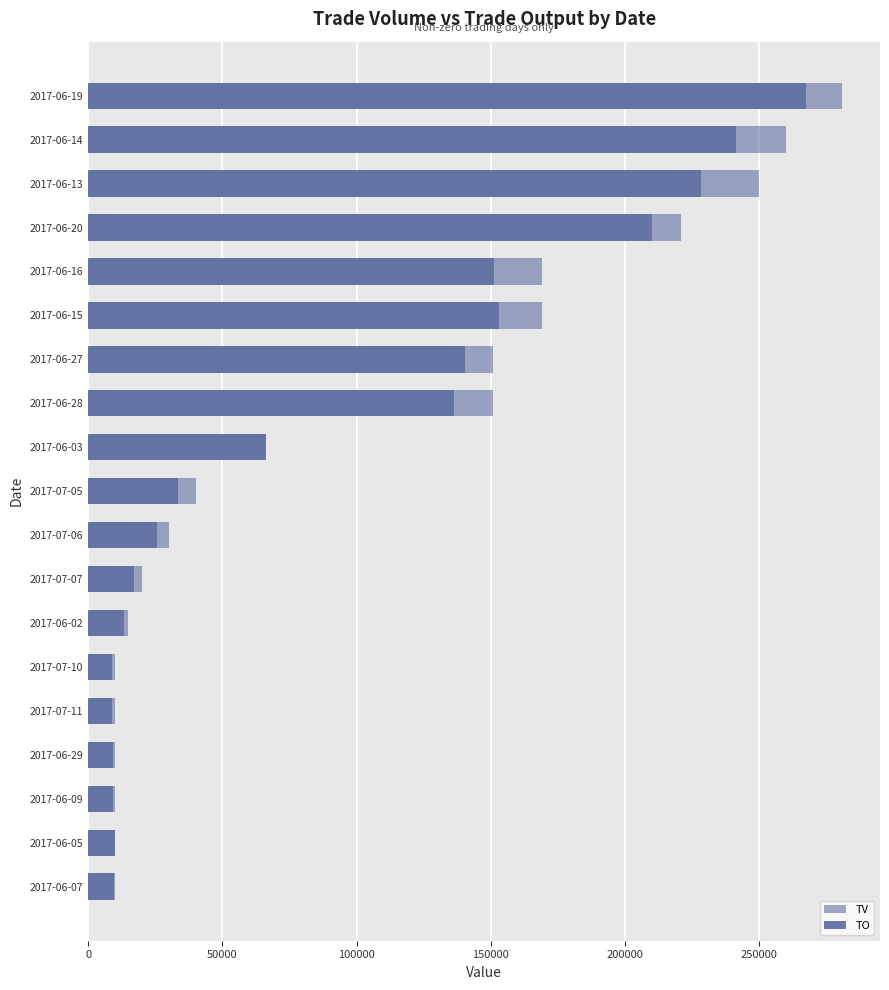

What is the difference between the TO values at 2017-06-14 and 2017-06-29?

232100